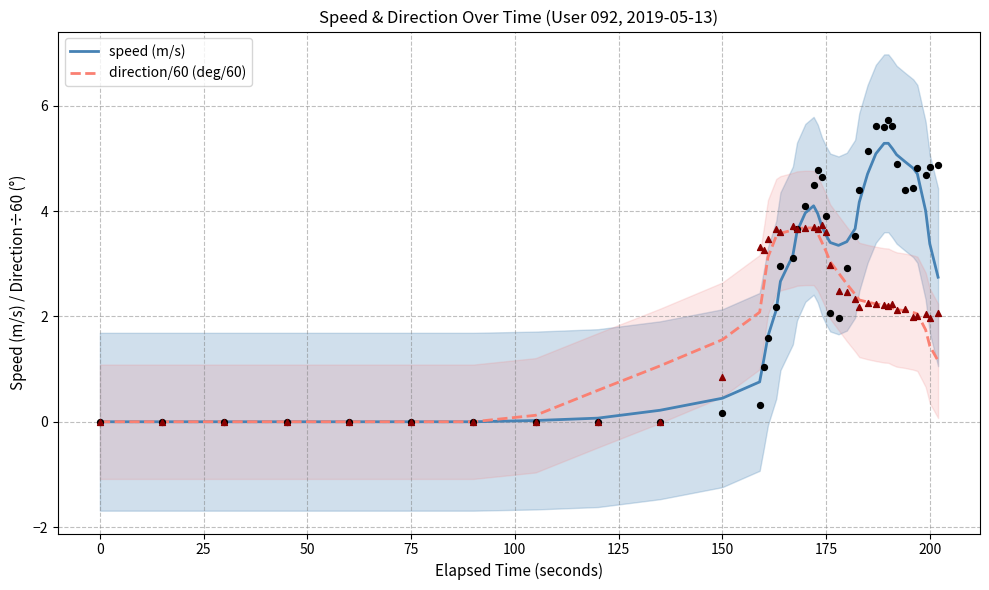

Which series reaches the maximum Y coordinate?

speed (m/s)